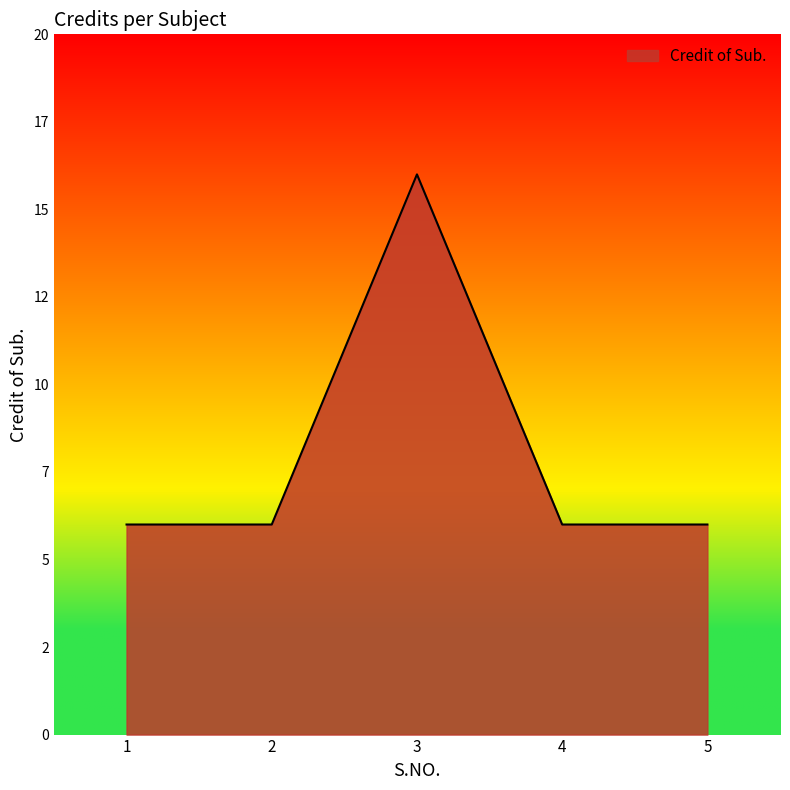

Which has a higher value, 4 or 1?

4